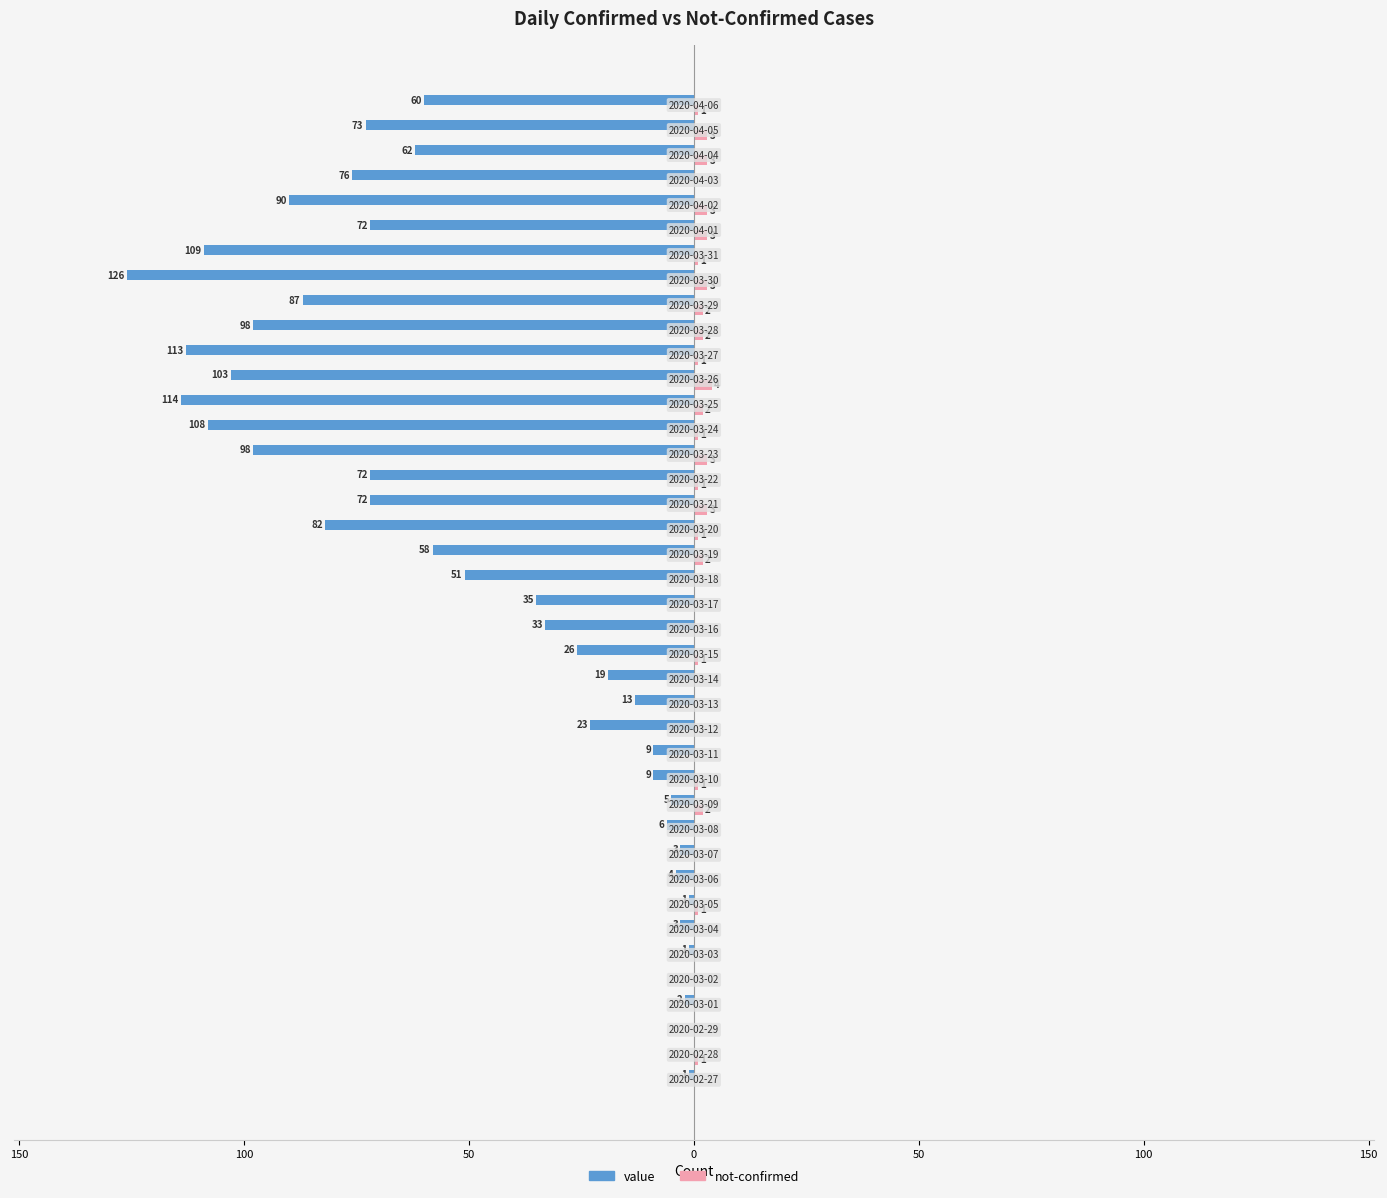

What are all the series names shown in the legend?

value, not-confirmed